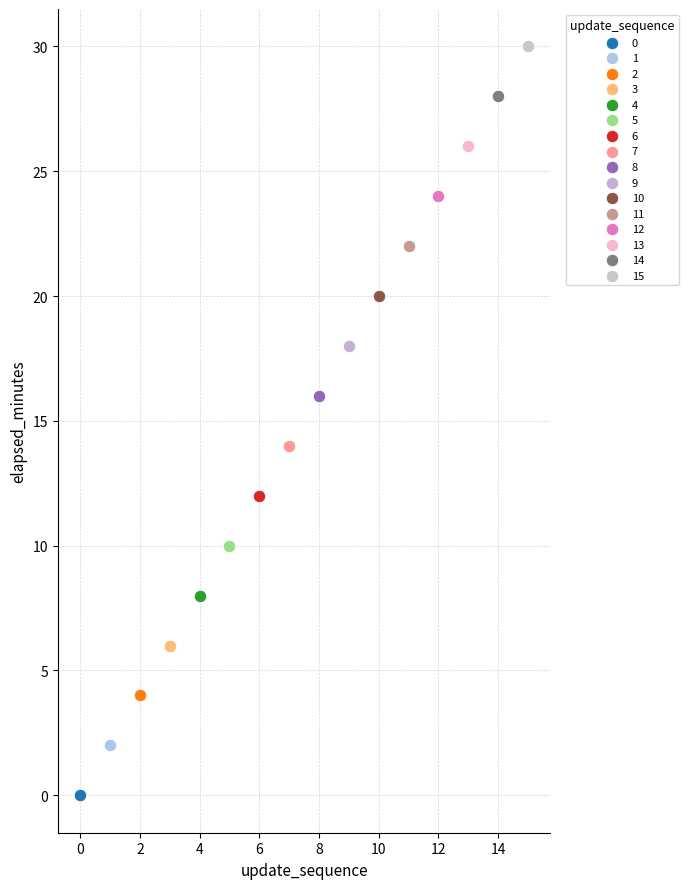

What are all the series names shown in the legend?

0, 1, 2, 3, 4, 5, 6, 7, 8, 9, 10, 11, 12, 13, 14, 15